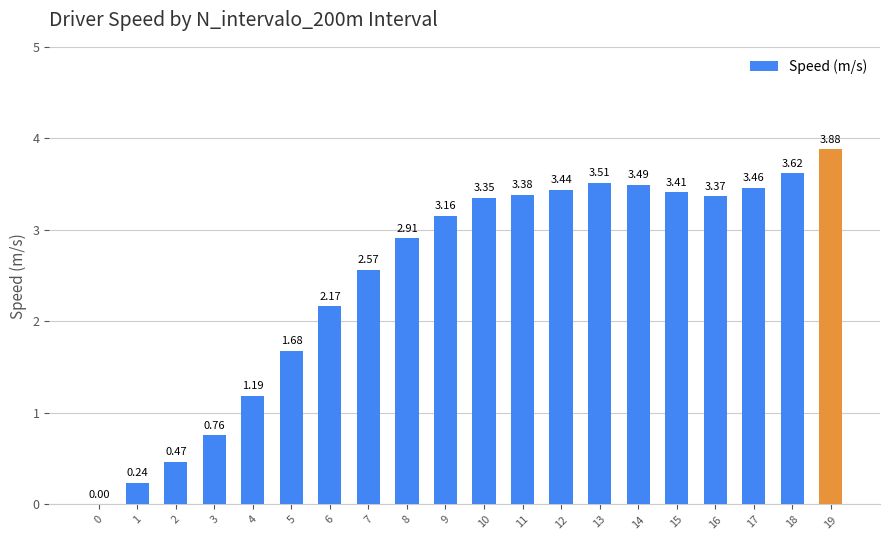

What is the change in value from 0 to 13?

+3.5